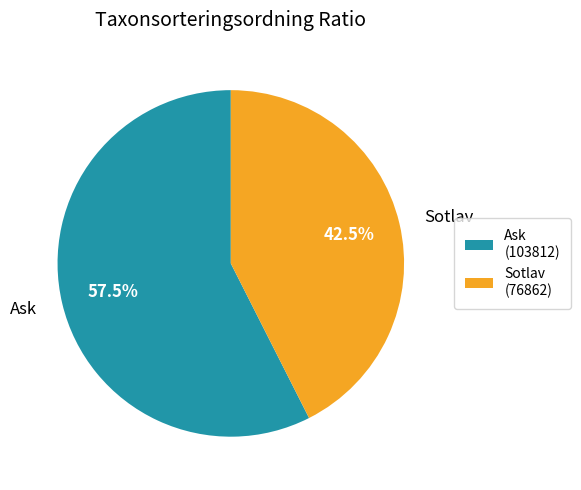

Which category has the biggest portion of the pie?

Ask